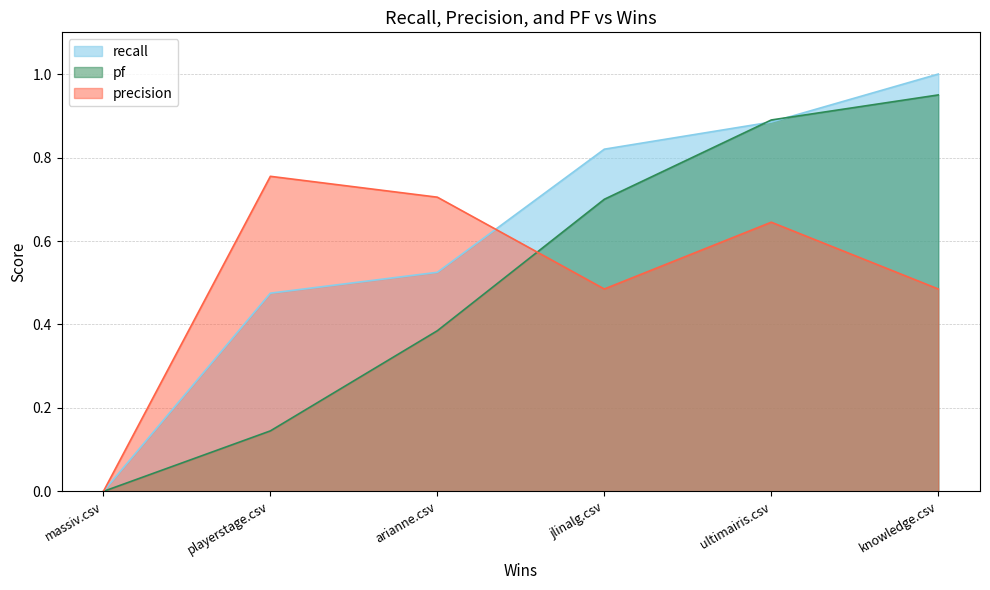

Which series has the largest total across all categories?

recall